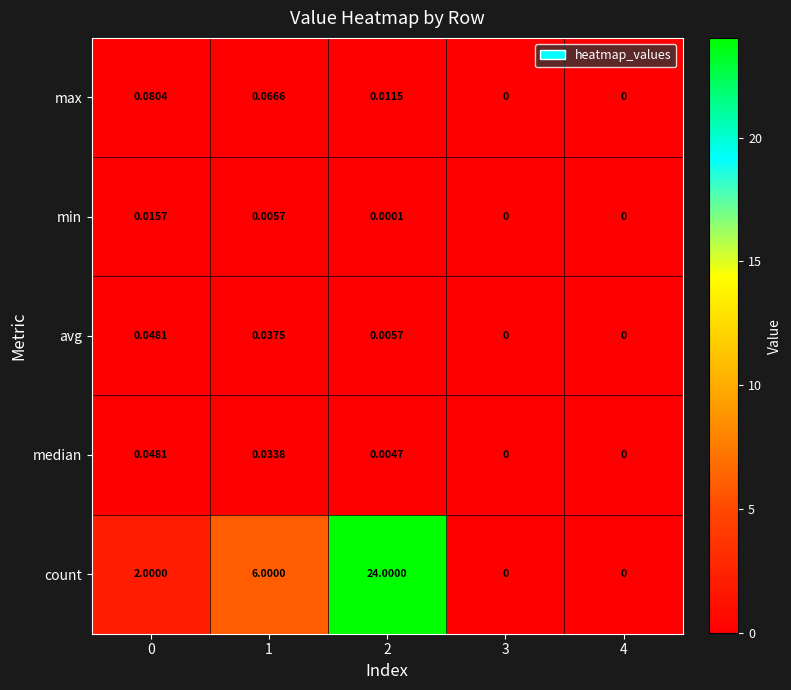

How many distinct data groups are displayed?

5